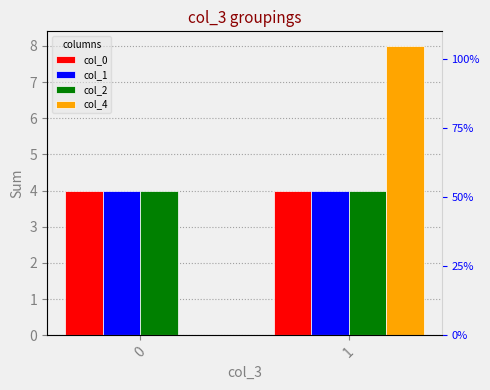

Is the value of col_0 at 1 greater than the value of col_4 at 1?

No